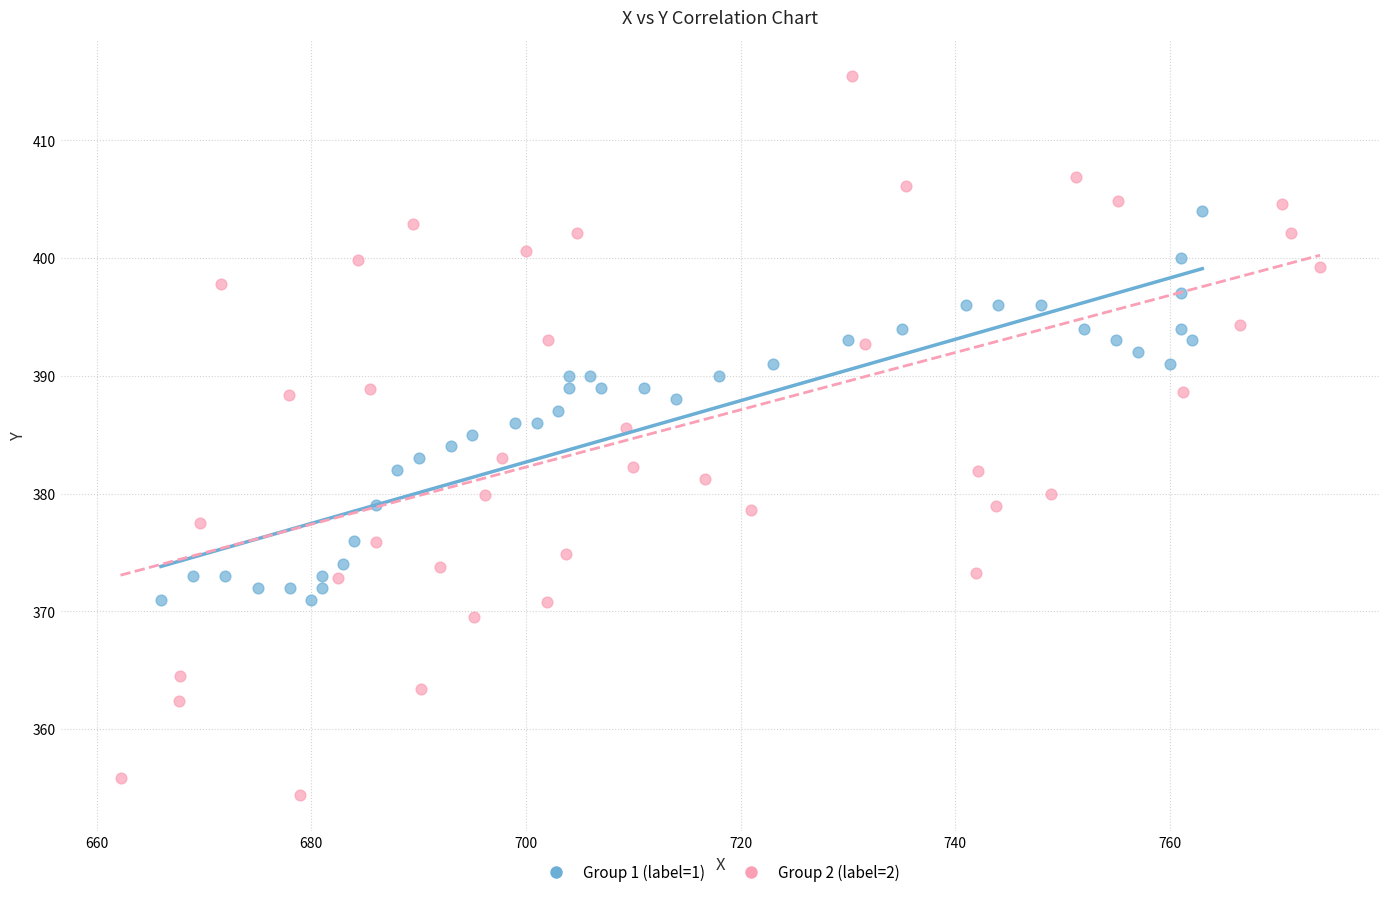

Which series reaches the minimum Y coordinate?

Group 2 (label=2)